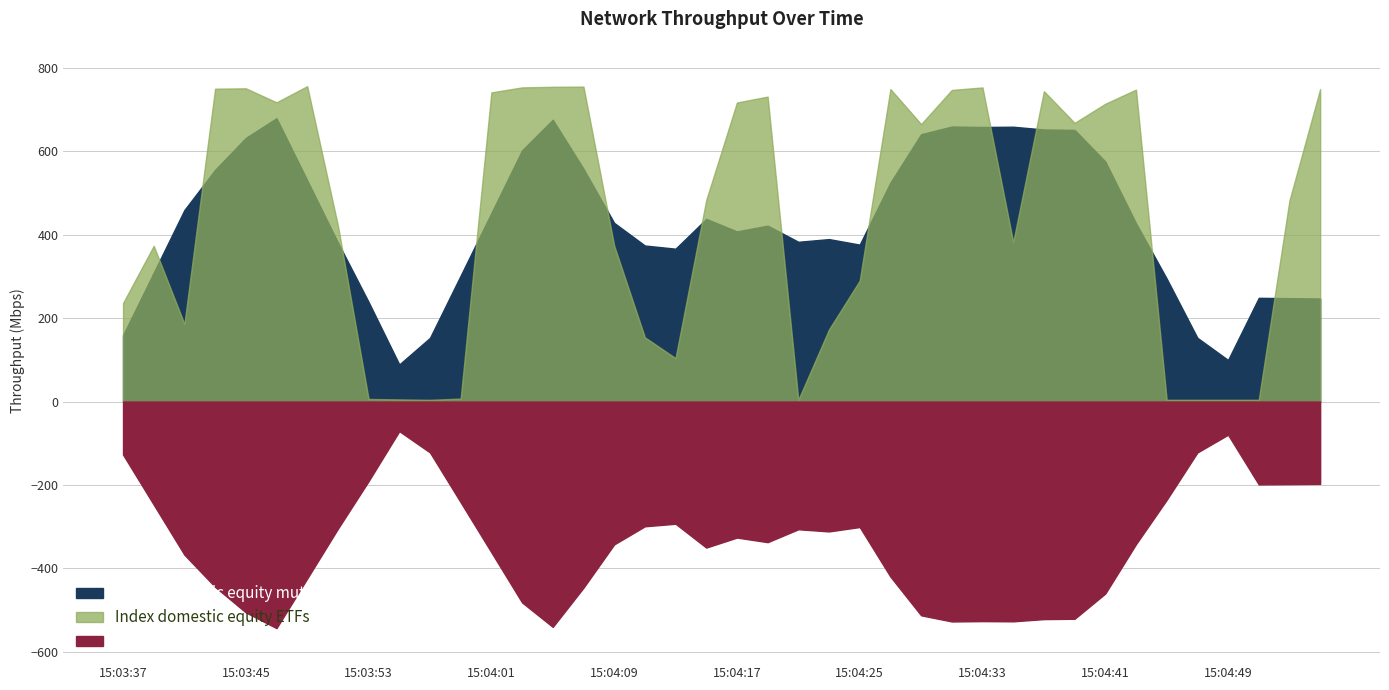

Where does the data first go above 482?

15:03:43